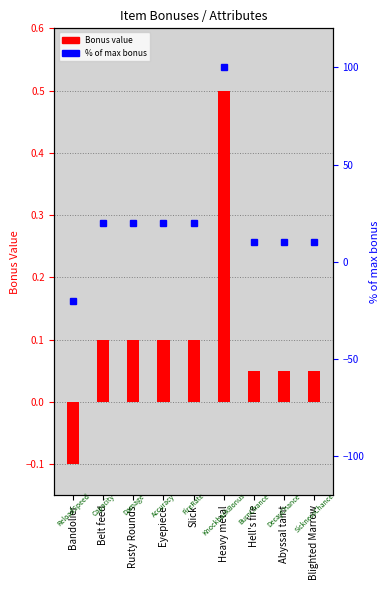

What is the maximum value shown in the chart?

100.0